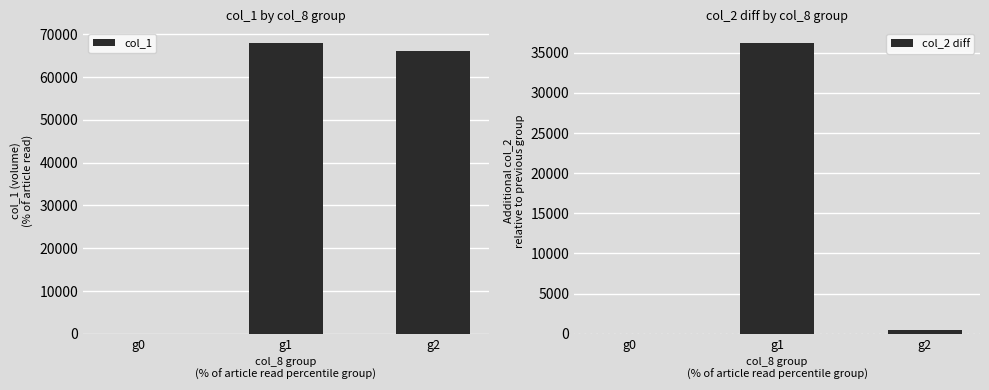

Reading left to right, extract all data points from this chart.

col_1: 0	68000	66000
col_2 diff: 0	36230	430